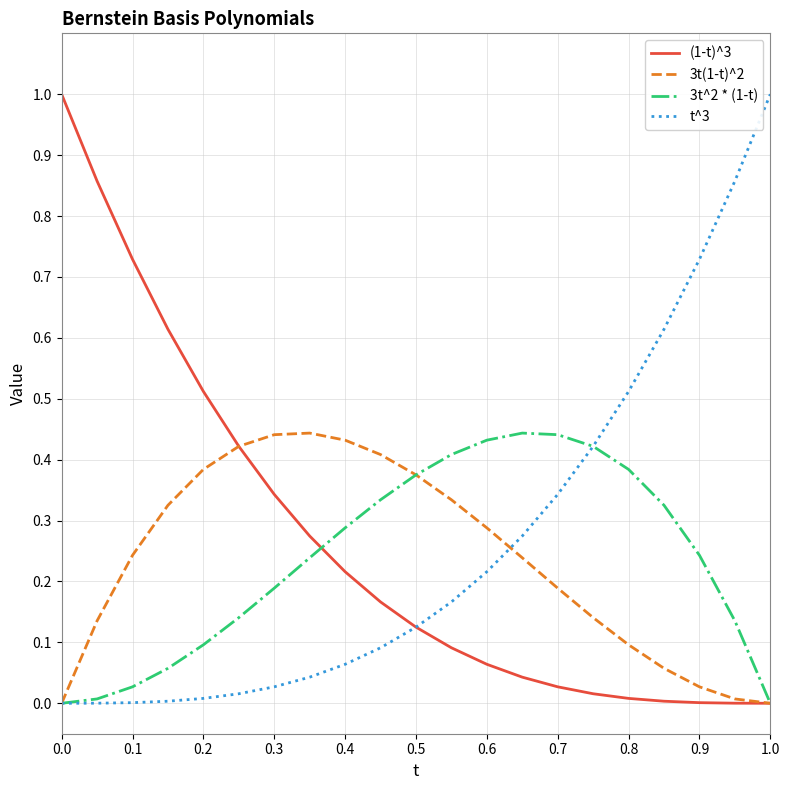

What is the sum of all (1-t)^3 values?

5.5